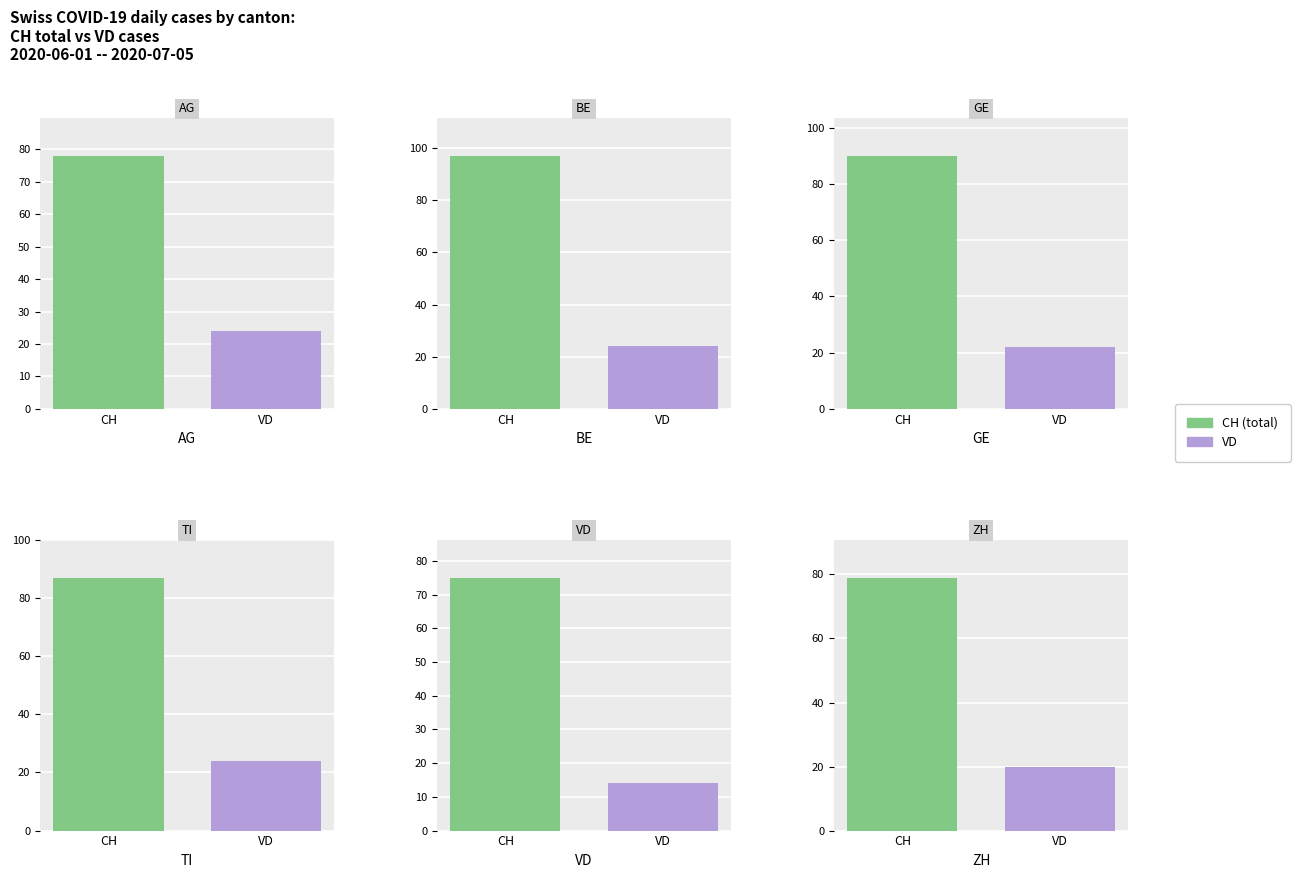

Are the bars grouped side by side (vs. stacked)?

Yes